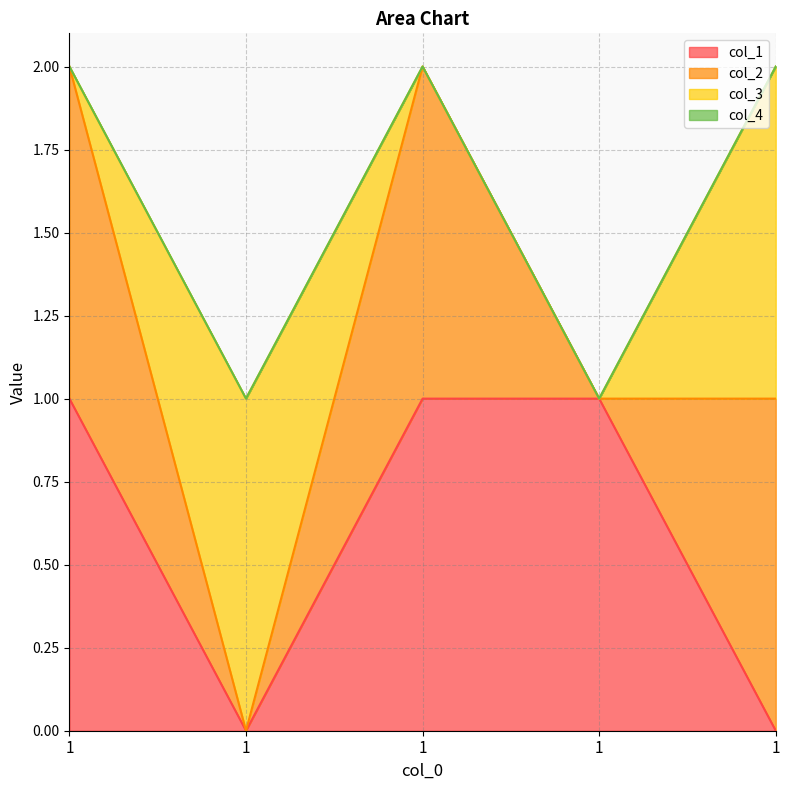

How many categories are shown in the chart?

5